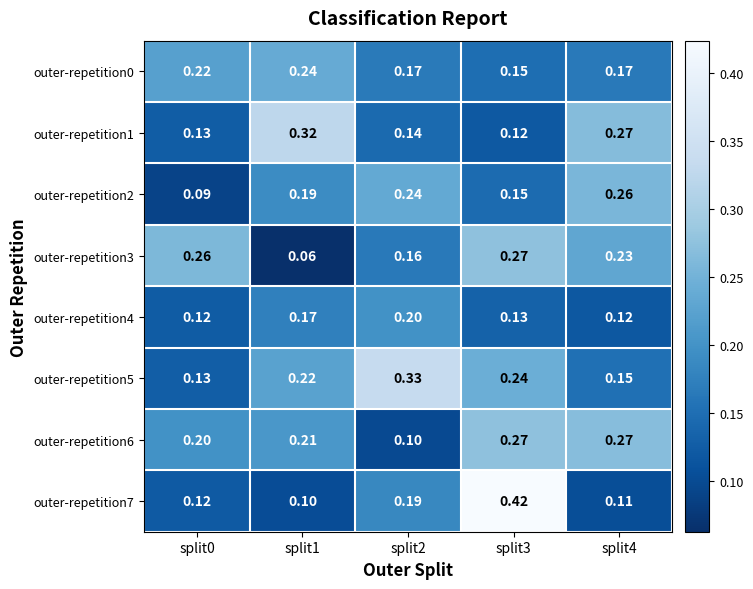

Is the value of outer-repetition3 at split2 greater than the value of outer-repetition0 at split3?

Yes